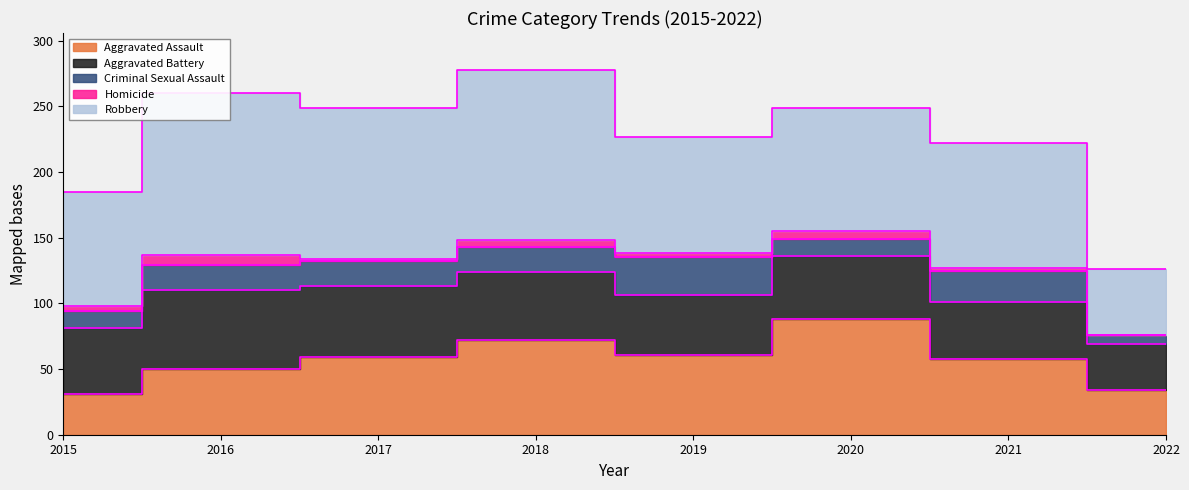

Which series changed the most between 2015 and 2019?

Aggravated Assault